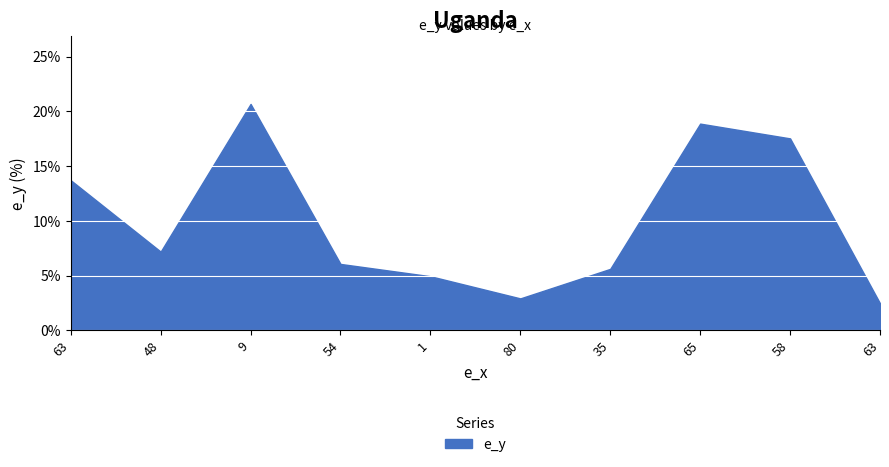

Is this an area chart (filled region under the line)?

Yes